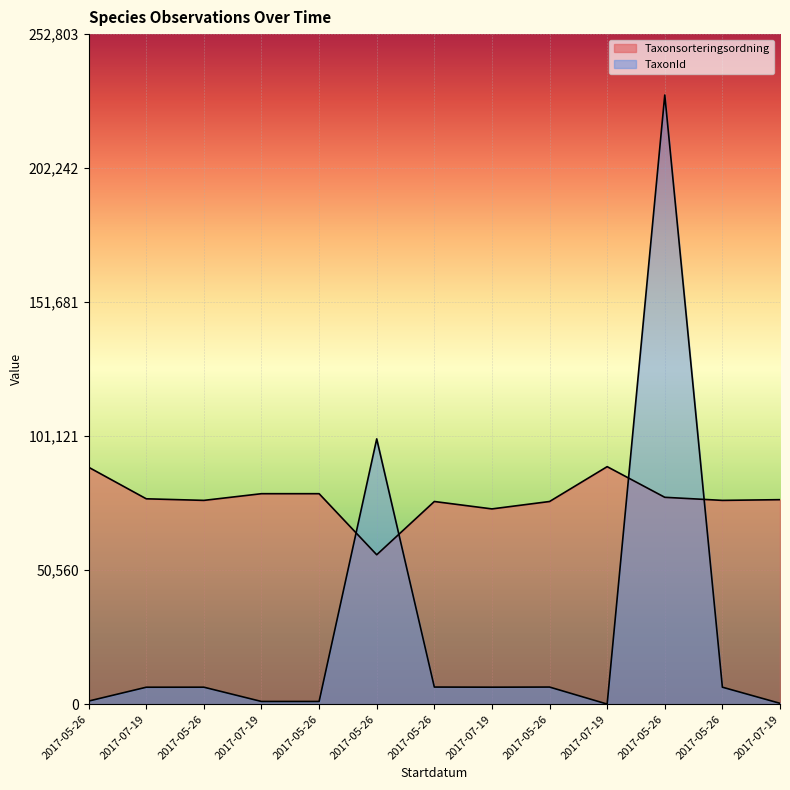

Reading left to right, extract all data points from this chart.

Taxonsorteringsordning: 2017-05-26=89406	2017-07-19=77506	2017-05-26=76909	2017-07-19=79433	2017-05-26=79433	2017-05-26=56395	2017-05-26=76486	2017-07-19=73693	2017-05-26=76486	2017-07-19=89633	2017-05-26=78072	2017-05-26=76909	2017-07-19=77177
TaxonId: 2017-05-26=1204	2017-07-19=6425	2017-05-26=6437	2017-07-19=1049	2017-05-26=1049	2017-05-26=100109	2017-05-26=6487	2017-07-19=6440	2017-05-26=6487	2017-07-19=65	2017-05-26=229821	2017-05-26=6437	2017-07-19=353